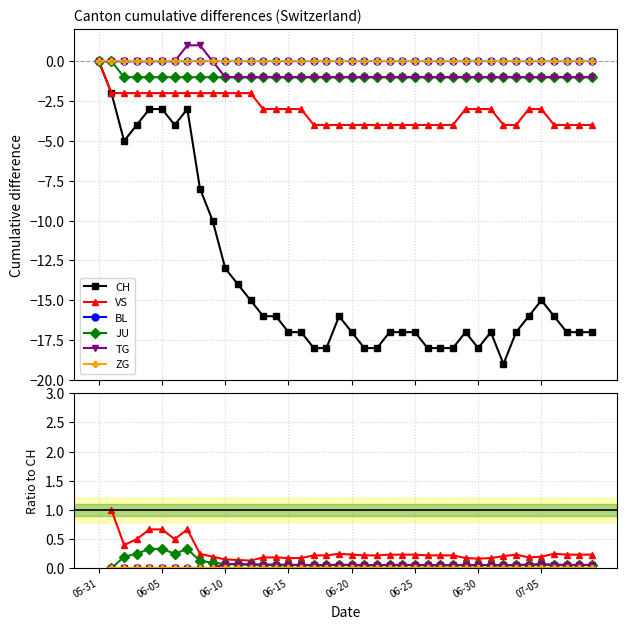

Which has a higher value, 25 or 14?

14